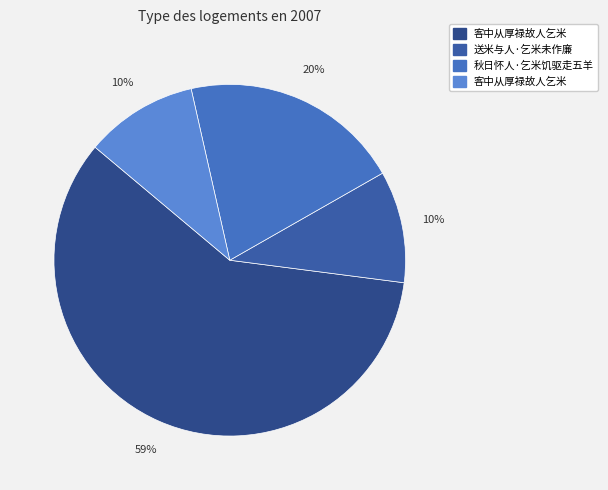

How many segments does this pie chart have?

4